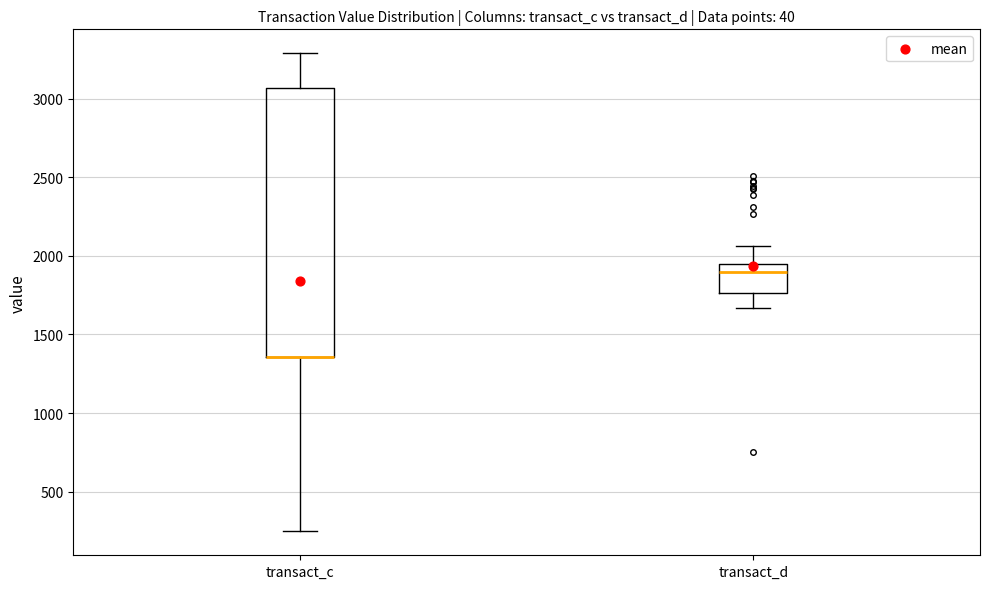

Comparing the boxes themselves (not the whiskers), which one is the tallest?

transact_c